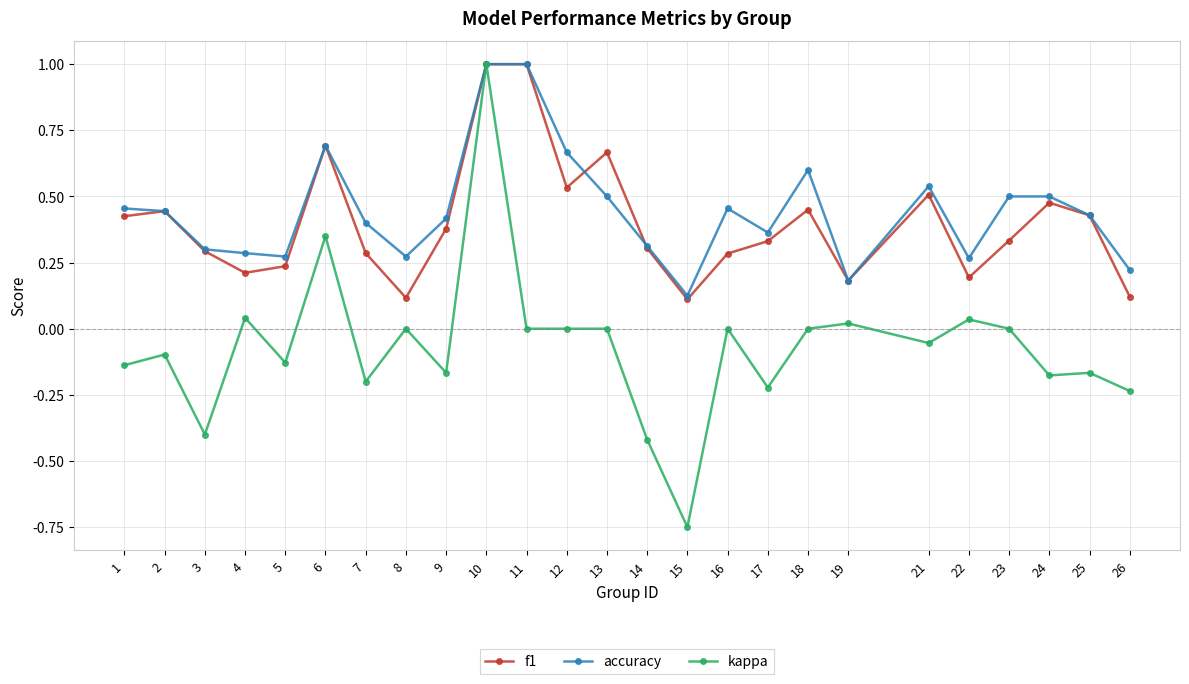

Does the chart have visible grid lines?

Yes